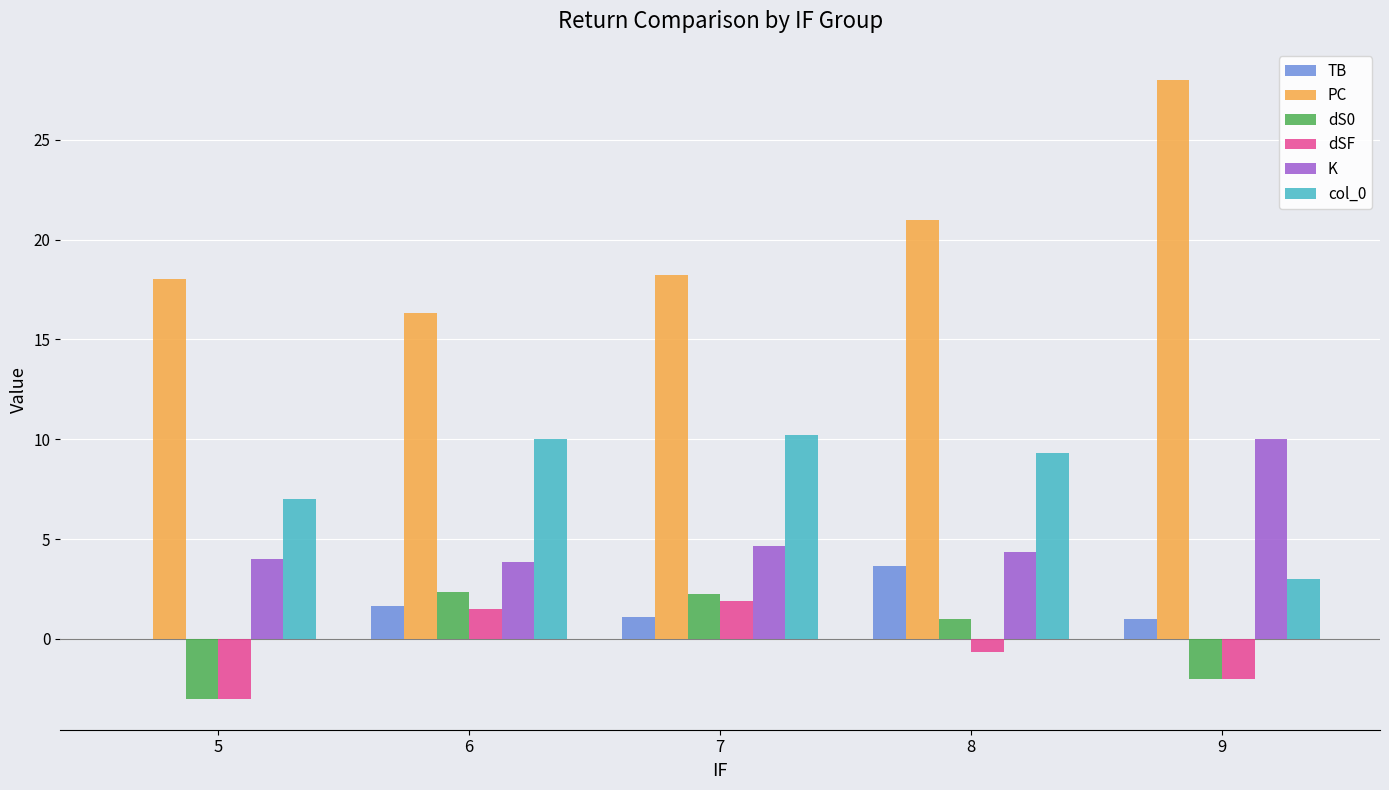

Which series has the largest total across all categories?

PC